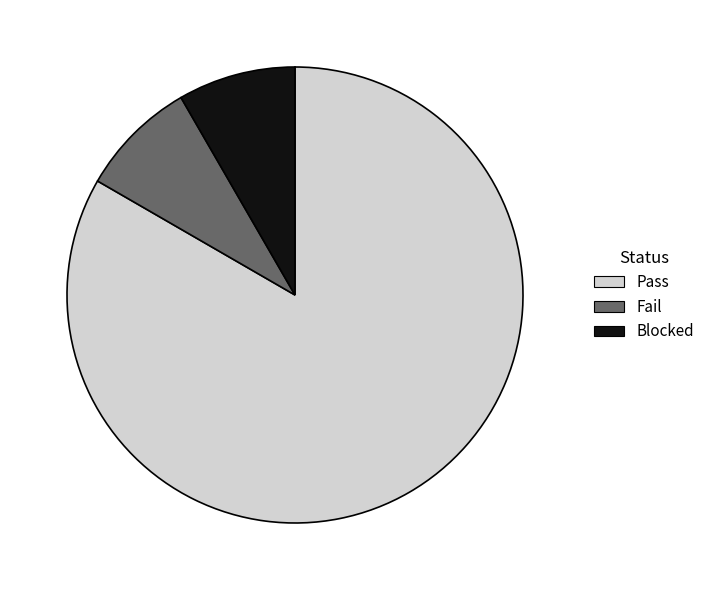

How many slices are in this pie chart?

3